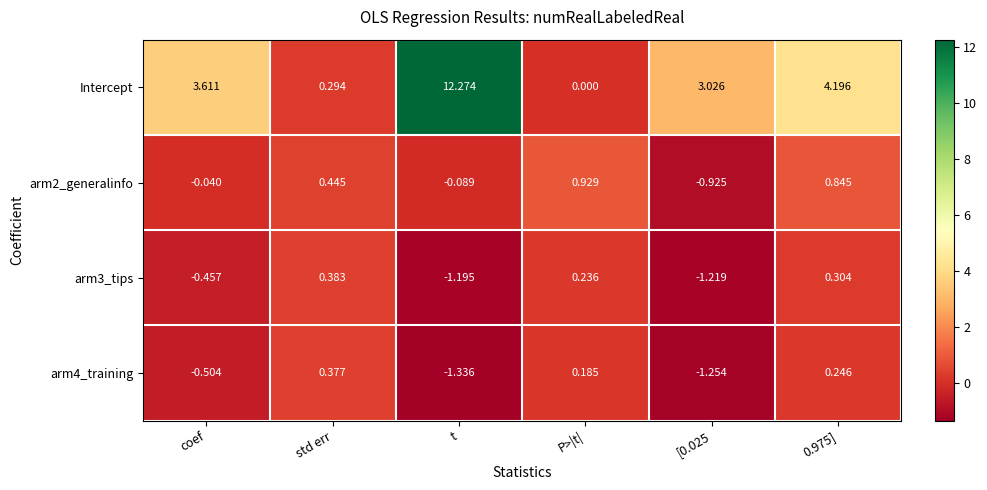

Between t and 0.975], which series saw the biggest shift?

Intercept